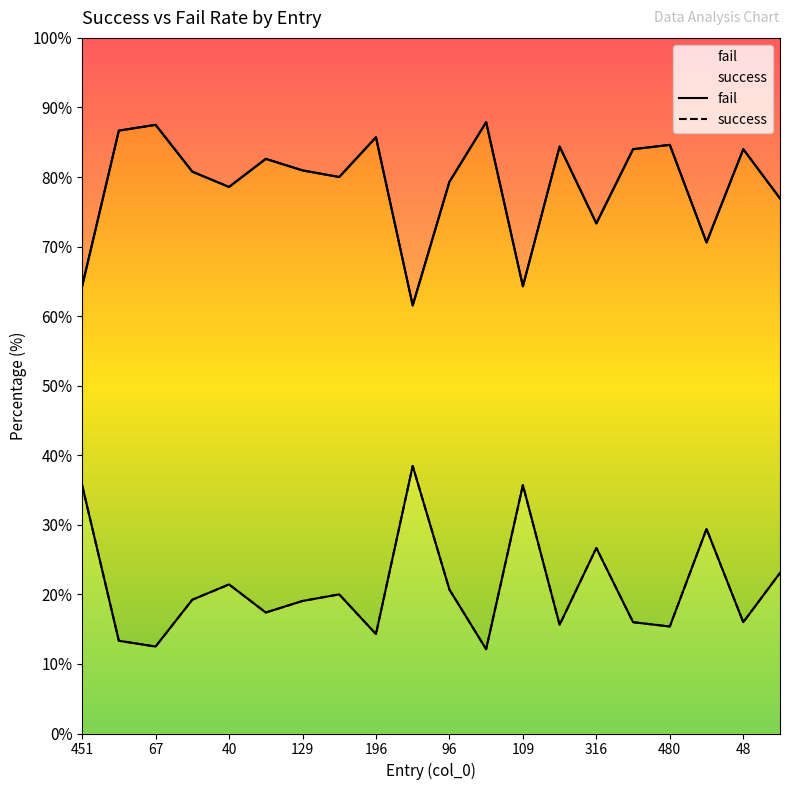

What is the total value across all series at 40?

100.0